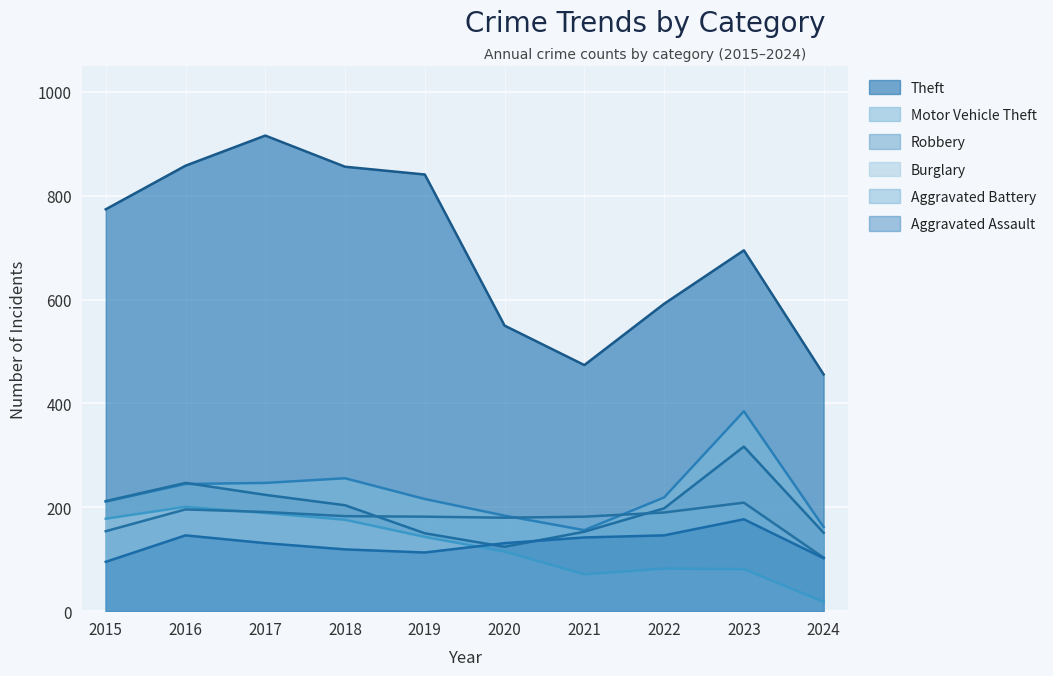

After their last crossing, which series has the higher values: Aggravated Battery or Burglary?

Aggravated Battery